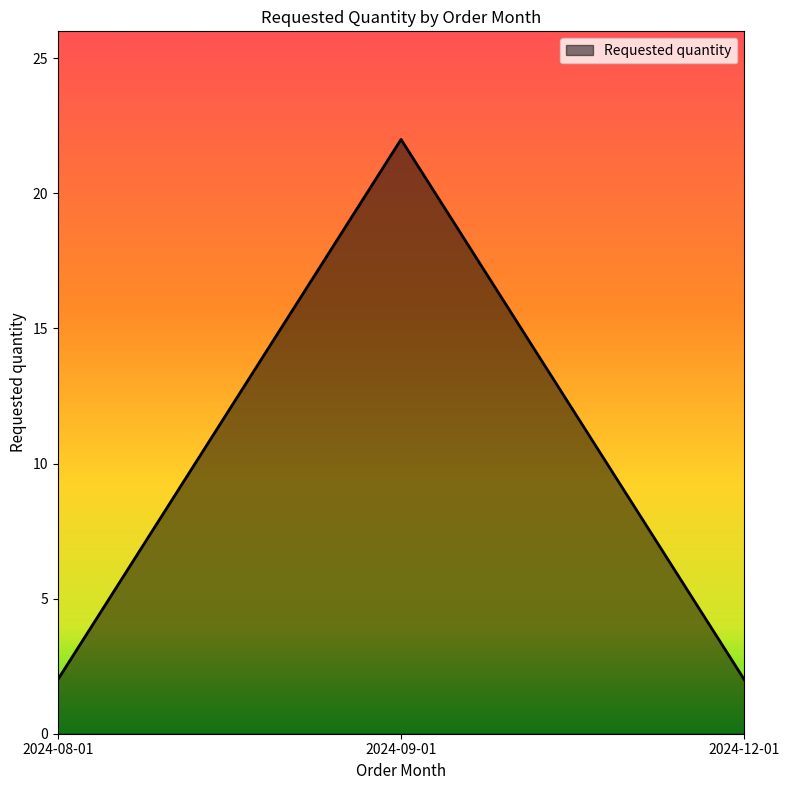

True or false: the data shows 22 at 2024-09-01.

True